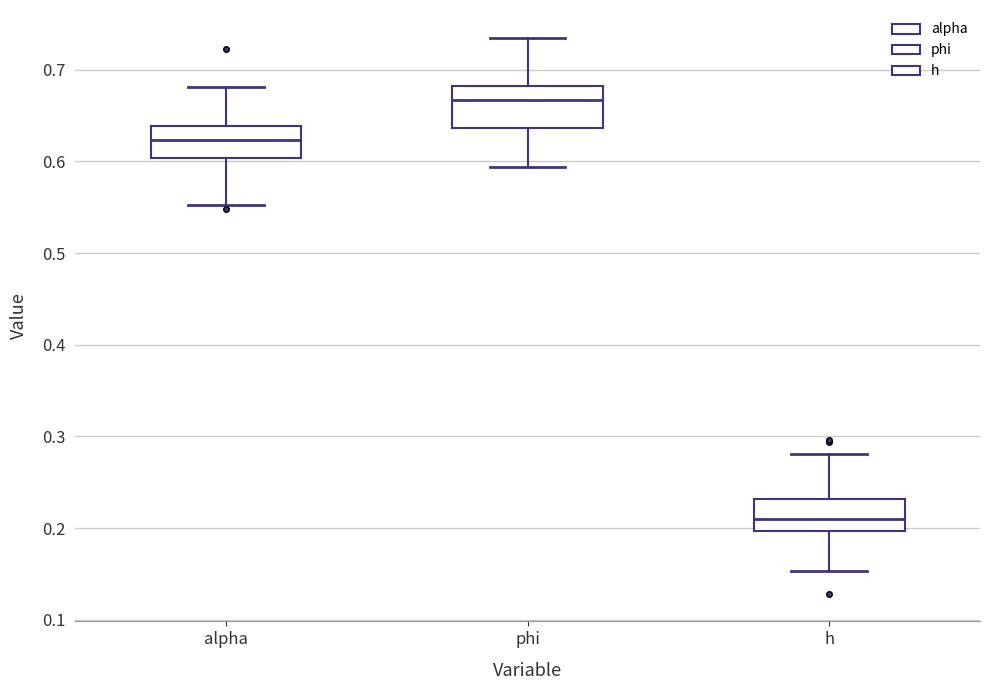

Reading left to right, read every box against the y-axis: the position of its median line, the range the box covers, and the ends of its whiskers. The values are not printed on the chart, so give them approximately, as read against the axis.

alpha: median 0.62, box 0.60 to 0.64, whiskers 0.55 to 0.68
phi: median 0.67, box 0.64 to 0.68, whiskers 0.59 to 0.73
h: median 0.21, box 0.20 to 0.23, whiskers 0.15 to 0.28